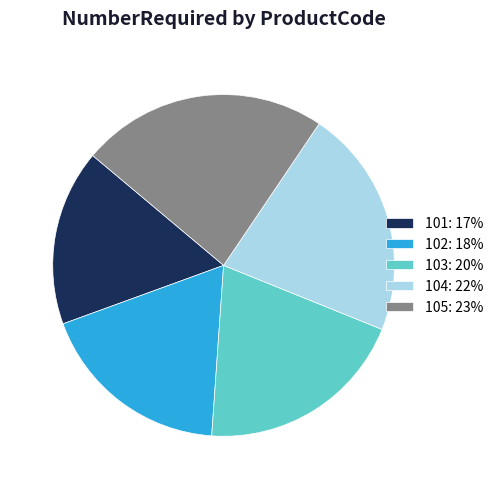

Which slice is the smallest?

101